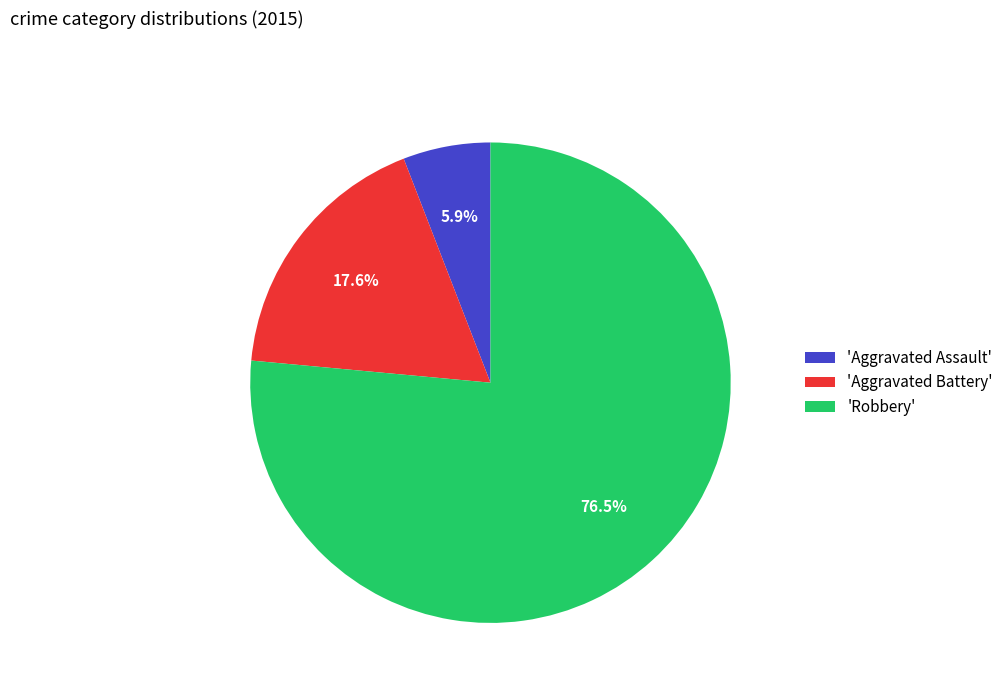

Which category accounts for the majority?

'Robbery'